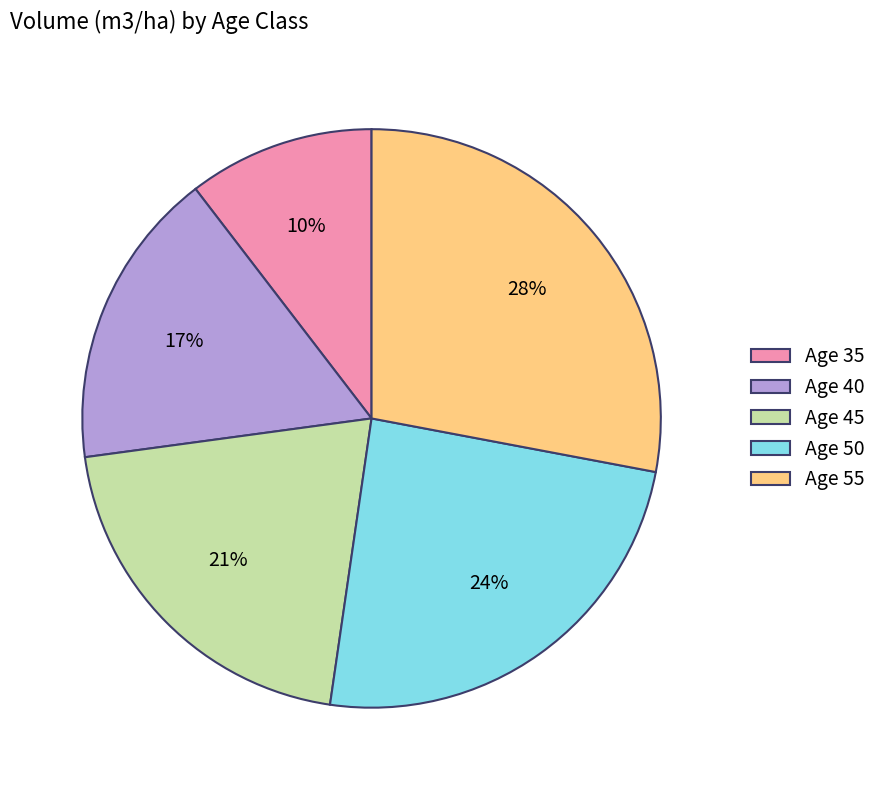

Which slice is the largest?

Age 55